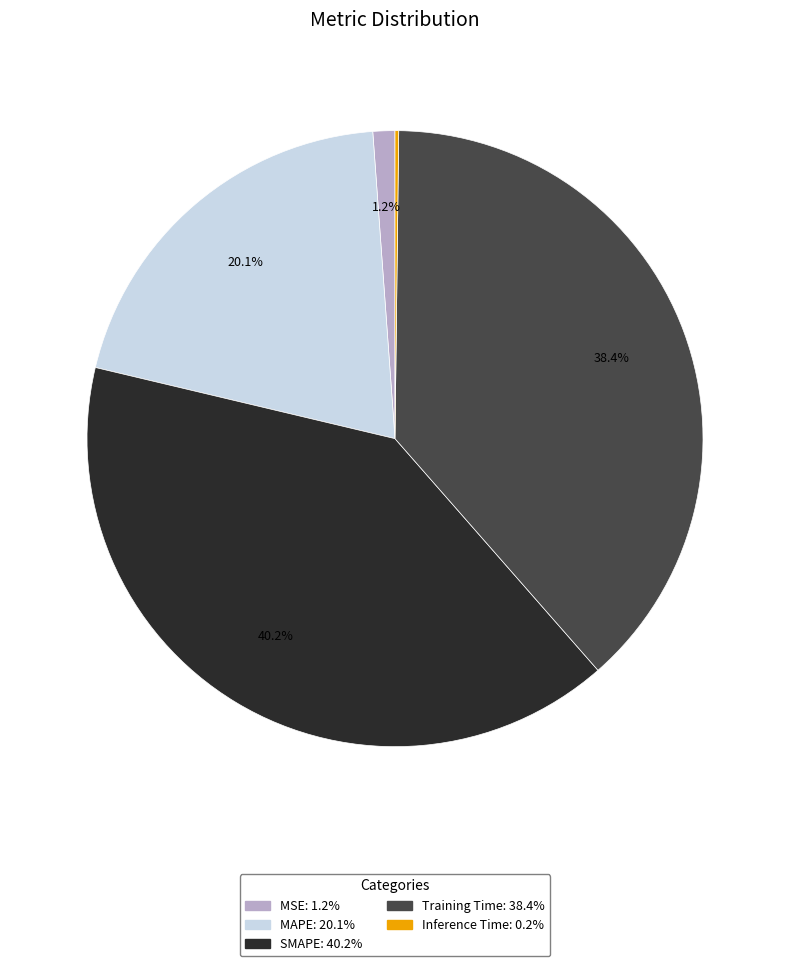

Is there any slice that represents more than half of the pie?

No